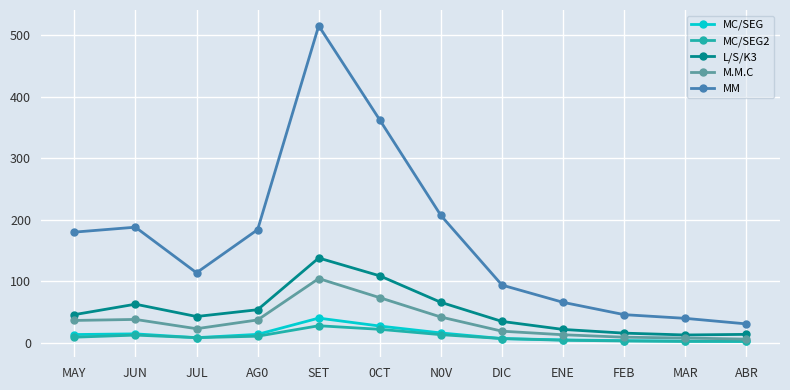

What is the difference between the second highest and second lowest values in the MM series?

322.0